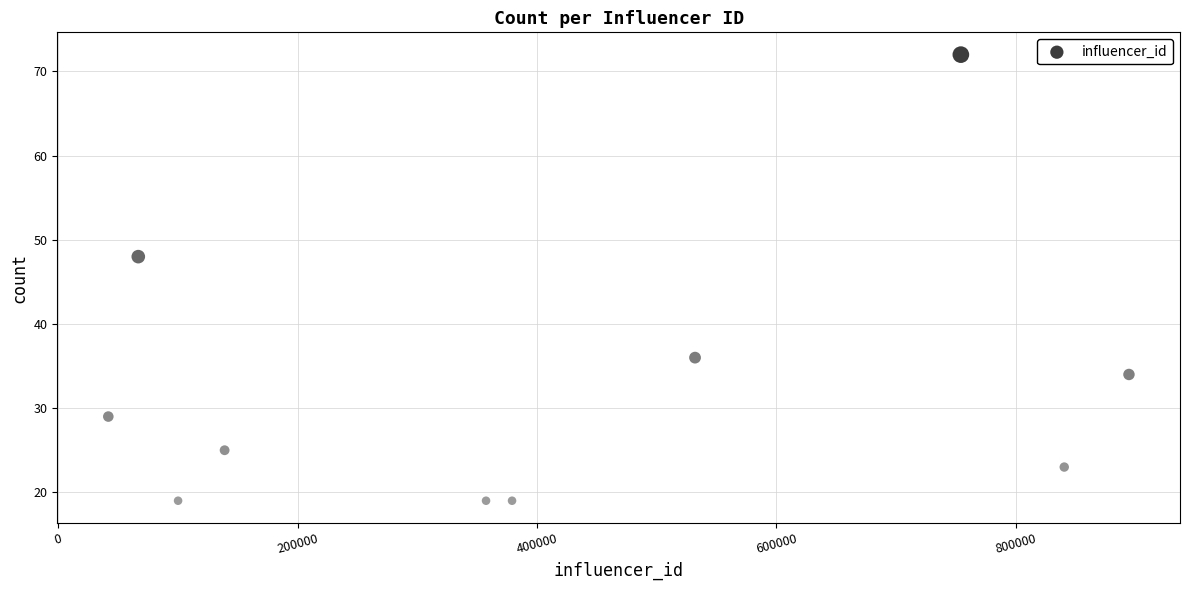

What Y value in the scatter plot is closest to 45?

48